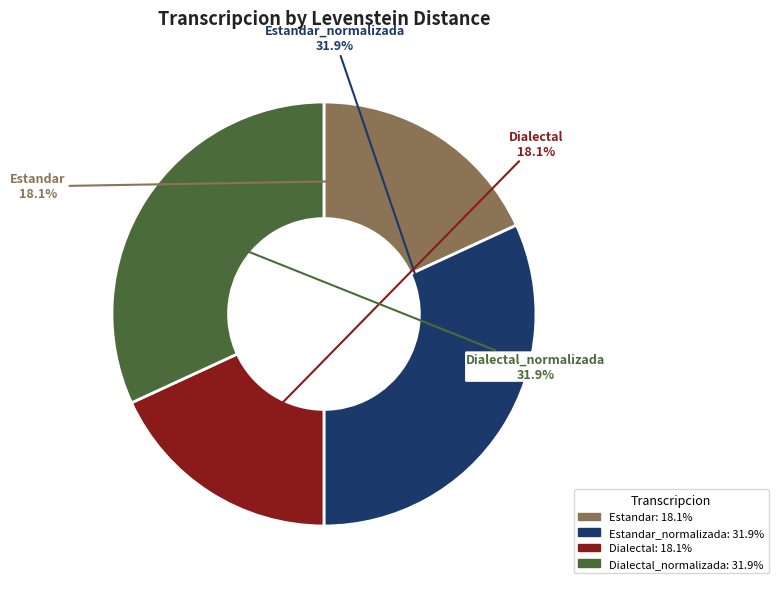

What percentage is the Estandar slice, to the nearest percent?

18%